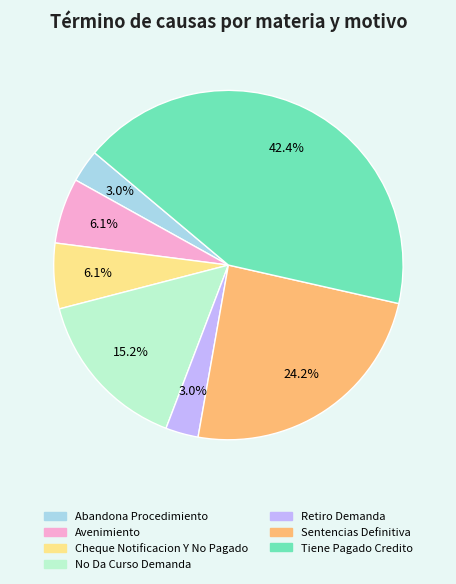

To the nearest percent, what portion does Sentencias Definitiva represent?

24%